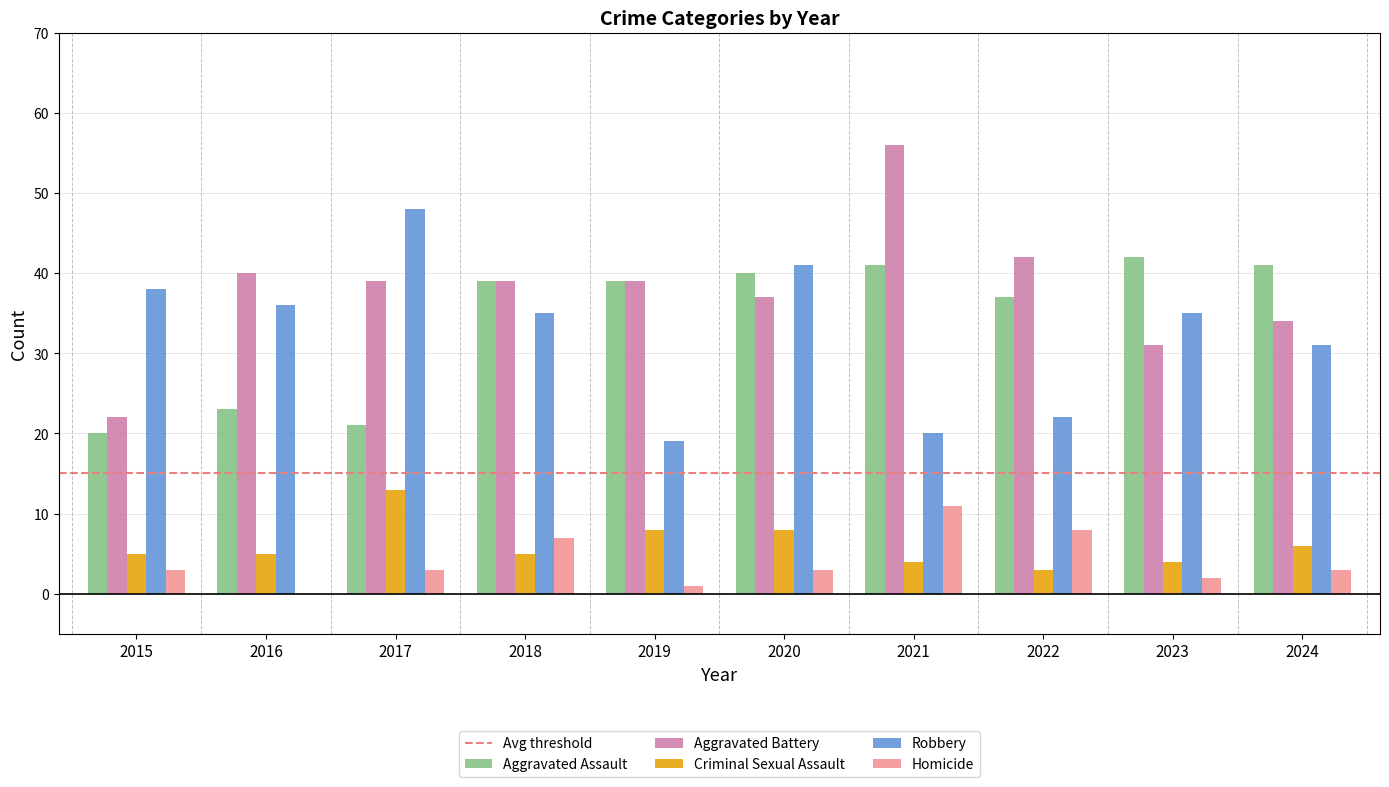

Read the Robbery value at 2023.

35